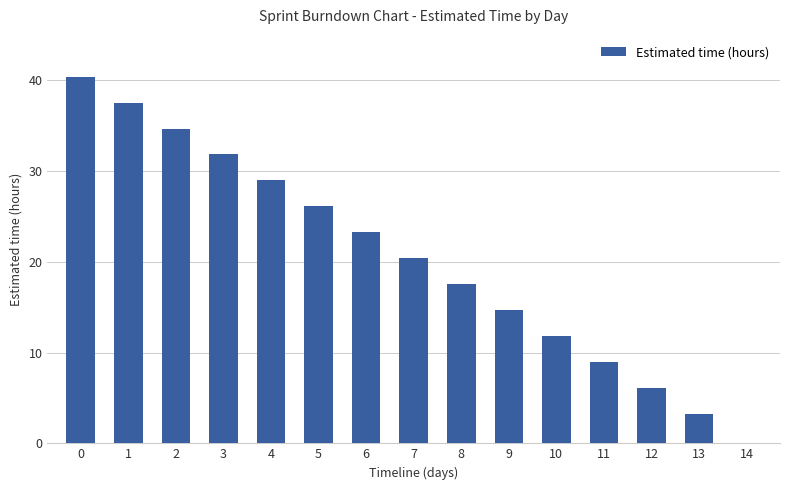

Between 2 and 9, which is larger?

2